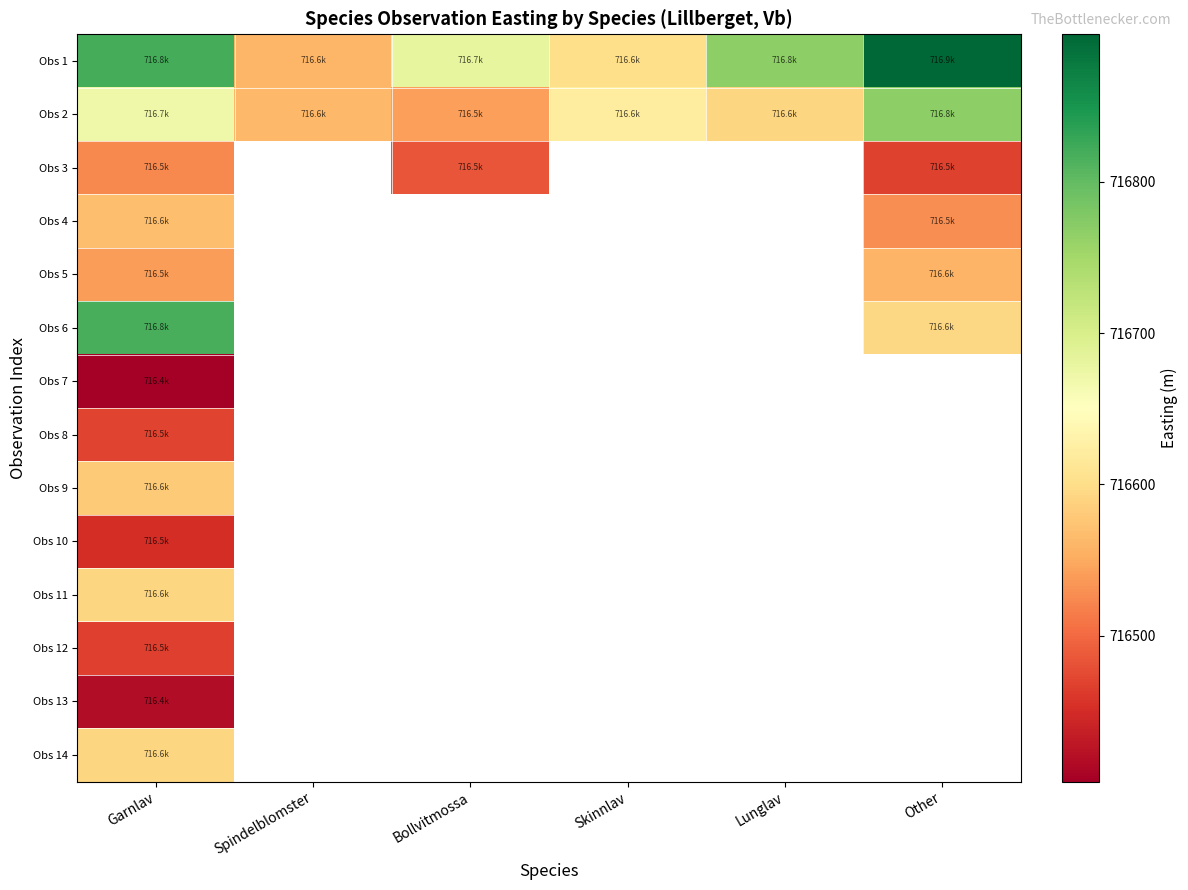

How many data points in Obs 1 are above 716767?

3